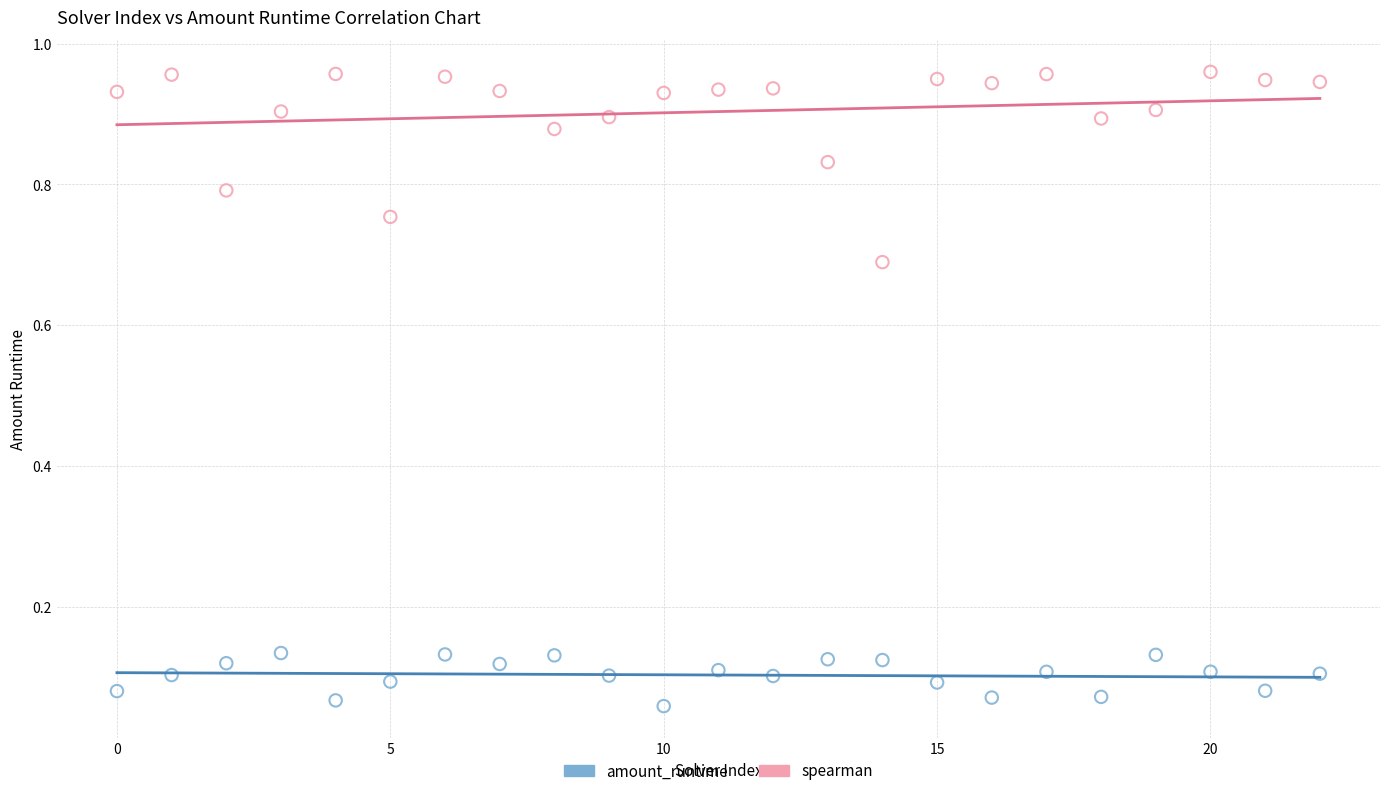

What are all the series names shown in the legend?

amount_runtime, spearman